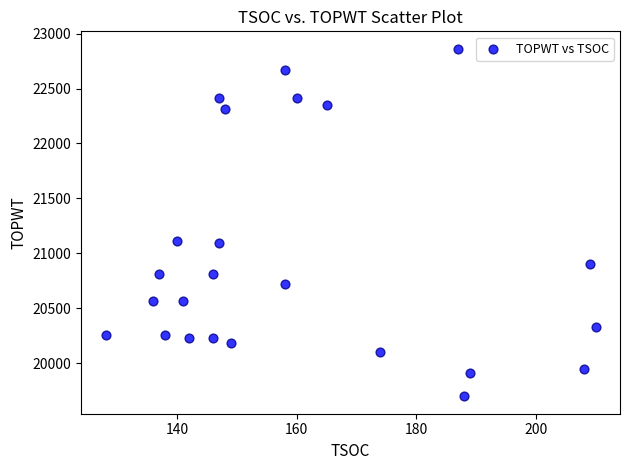

What is the range of Y values (max minus min)?

3162